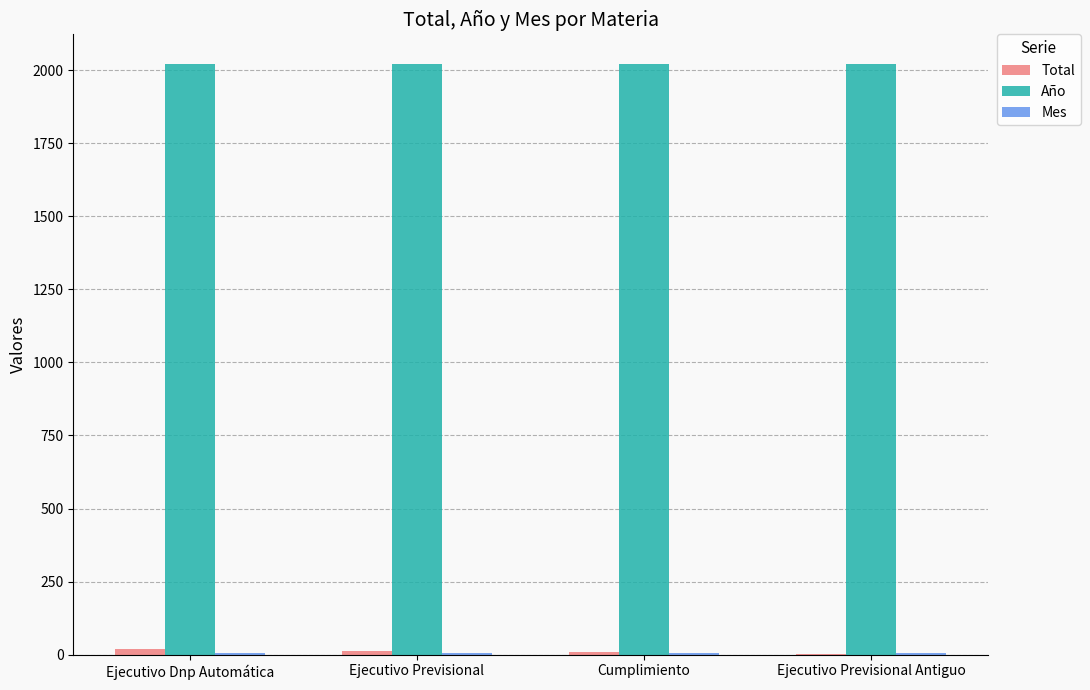

Which series has the largest total across all categories?

Año